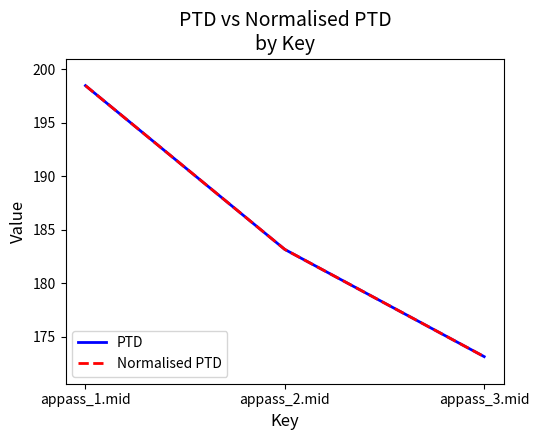

Does the chart have visible grid lines?

No